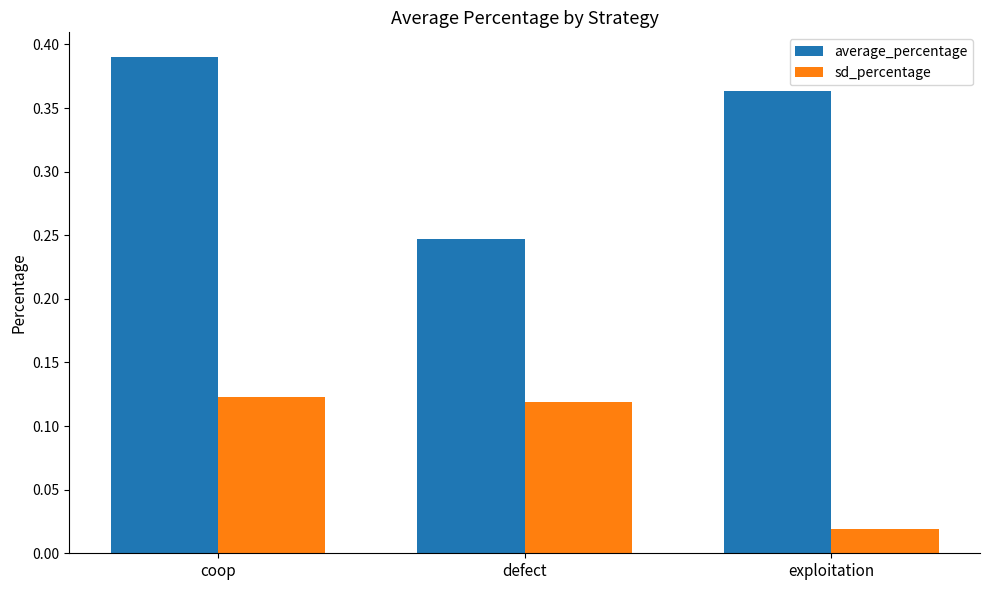

List the series in order of their peak value, lowest first.

sd_percentage, average_percentage